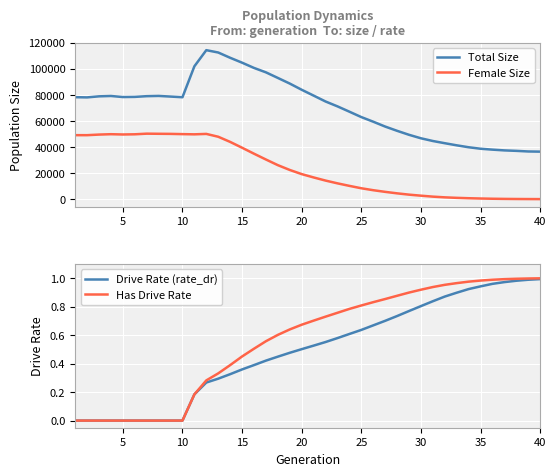

At how many categories does at least one series exceed 17693?

40